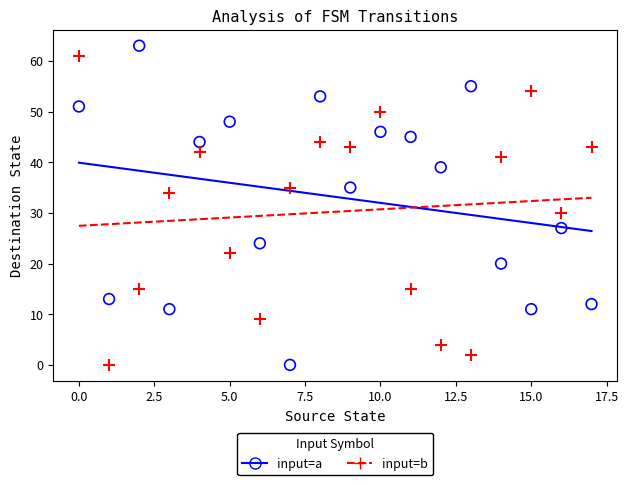

Across all data points, what is the range of Y values (max minus min)?

63